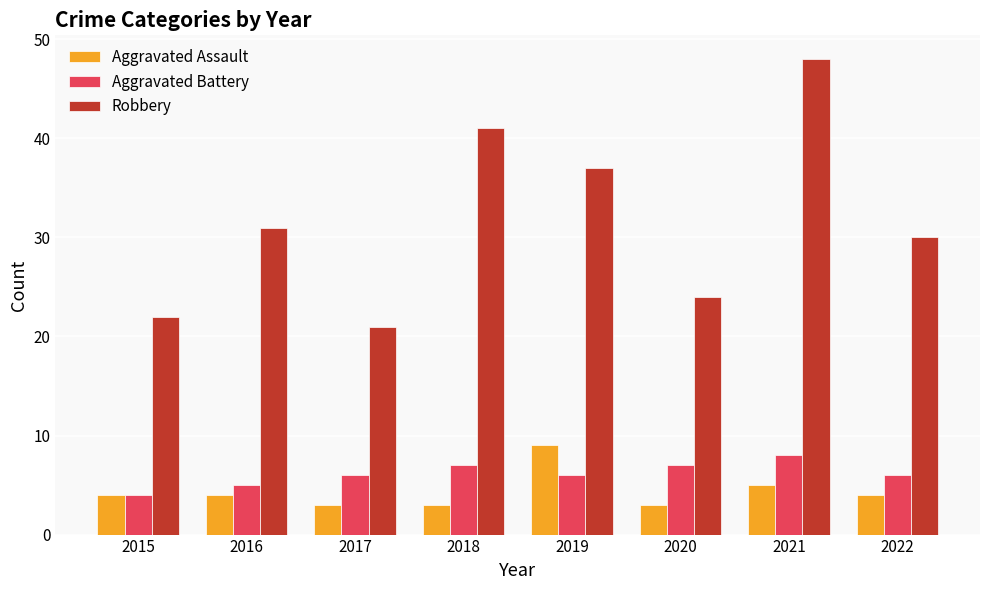

List the series in order of their peak value, lowest first.

Aggravated Battery, Aggravated Assault, Robbery